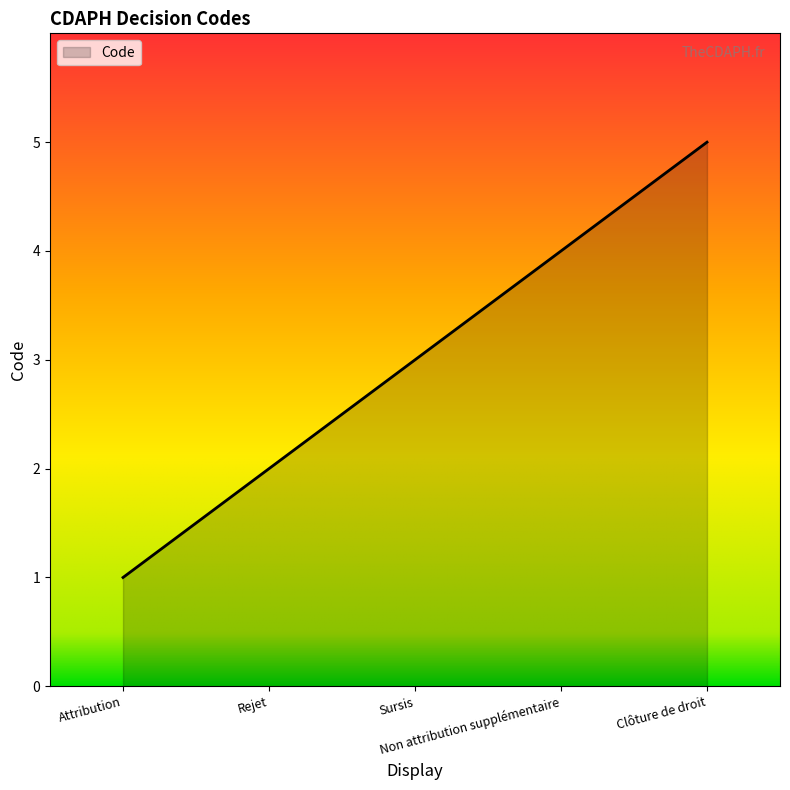

Does the chart have visible grid lines?

No